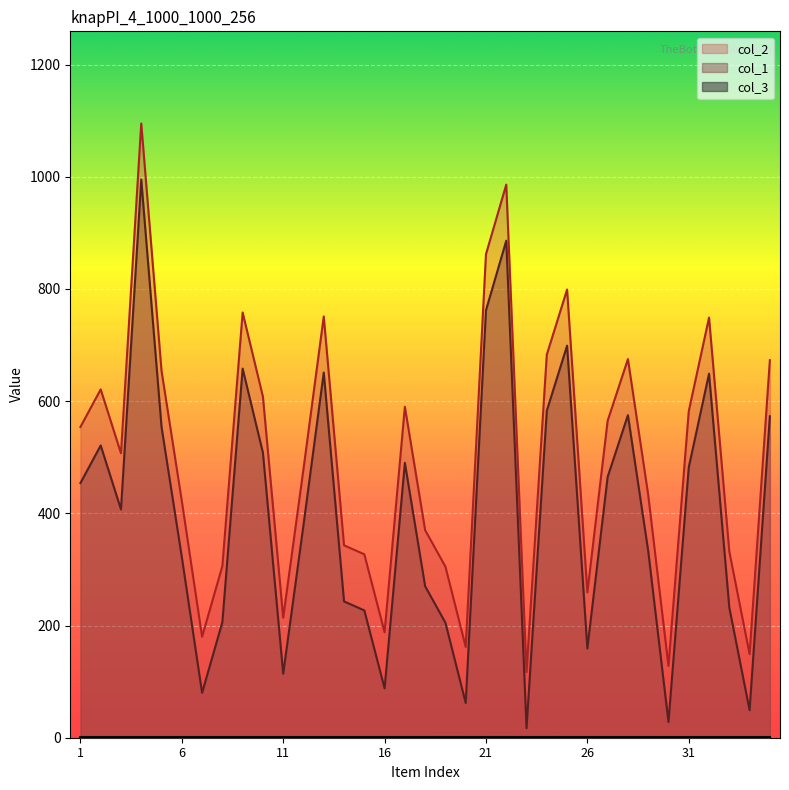

Which has a higher value, 23 or 8?

8